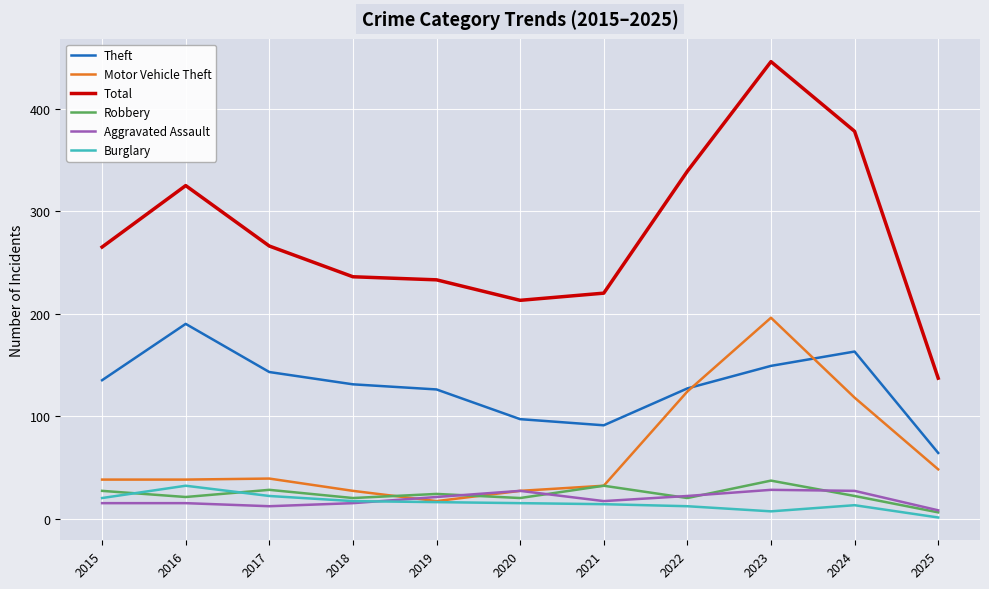

At which label does Motor Vehicle Theft reach its peak?

2023